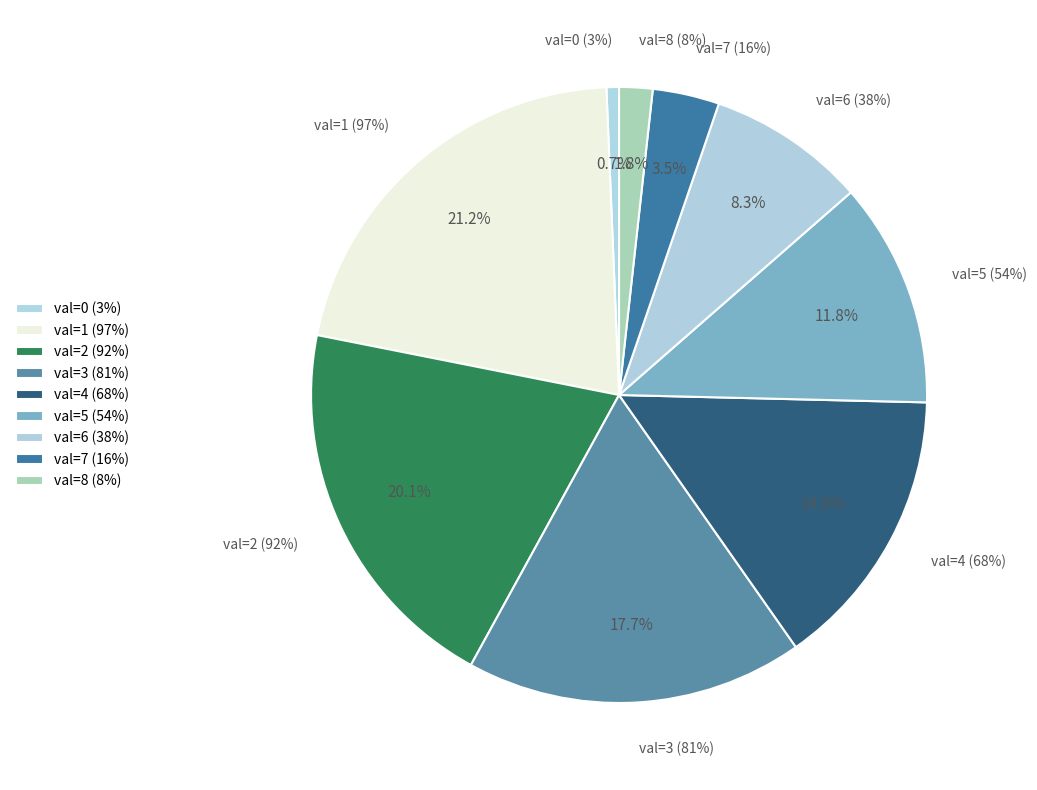

What is the largest slice in the pie chart?

val=1